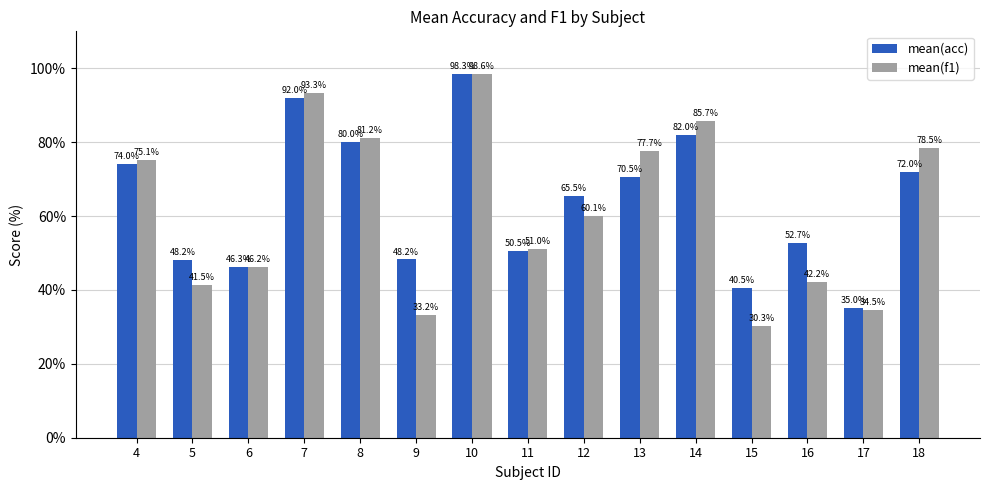

At which label is mean(f1) closest to 64?

12